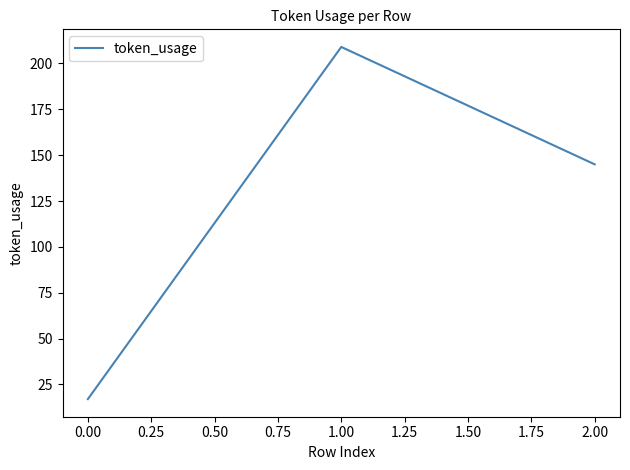

List the labels in order of value, largest first.

1.00, 2.00, 0.00